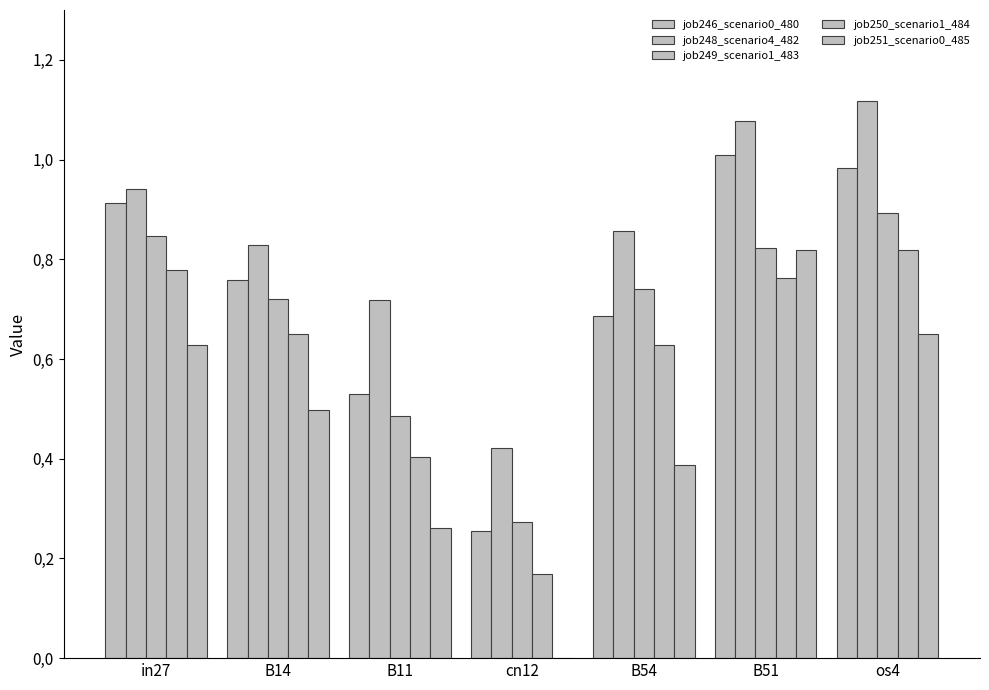

Is it true that job248_scenario4_482 equals 0.2 at B54?

False